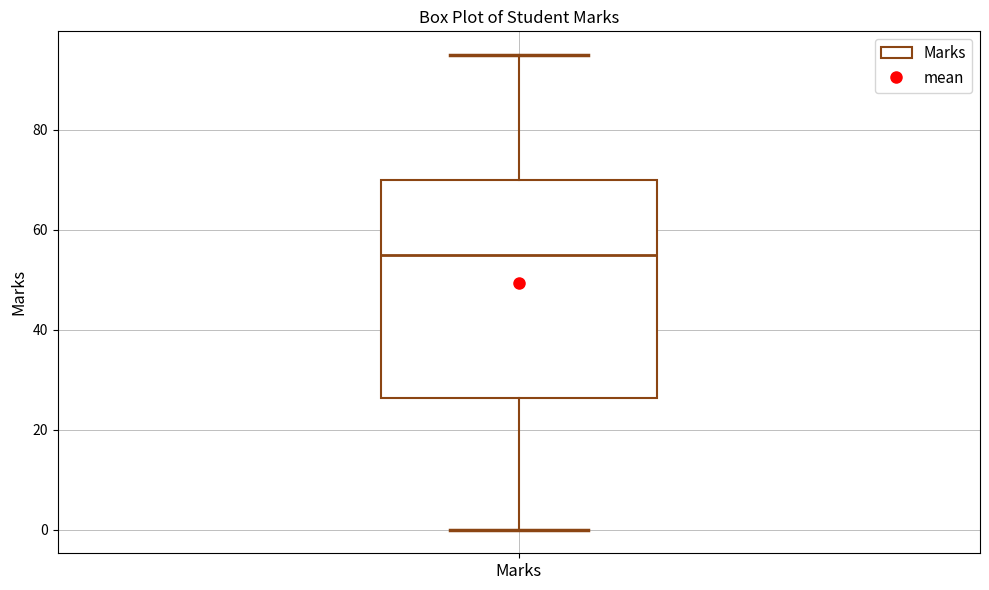

Where does the lower whisker of the box for Marks end on the y-axis? The values are not printed on the chart, so give them approximately, as read against the axis.

0